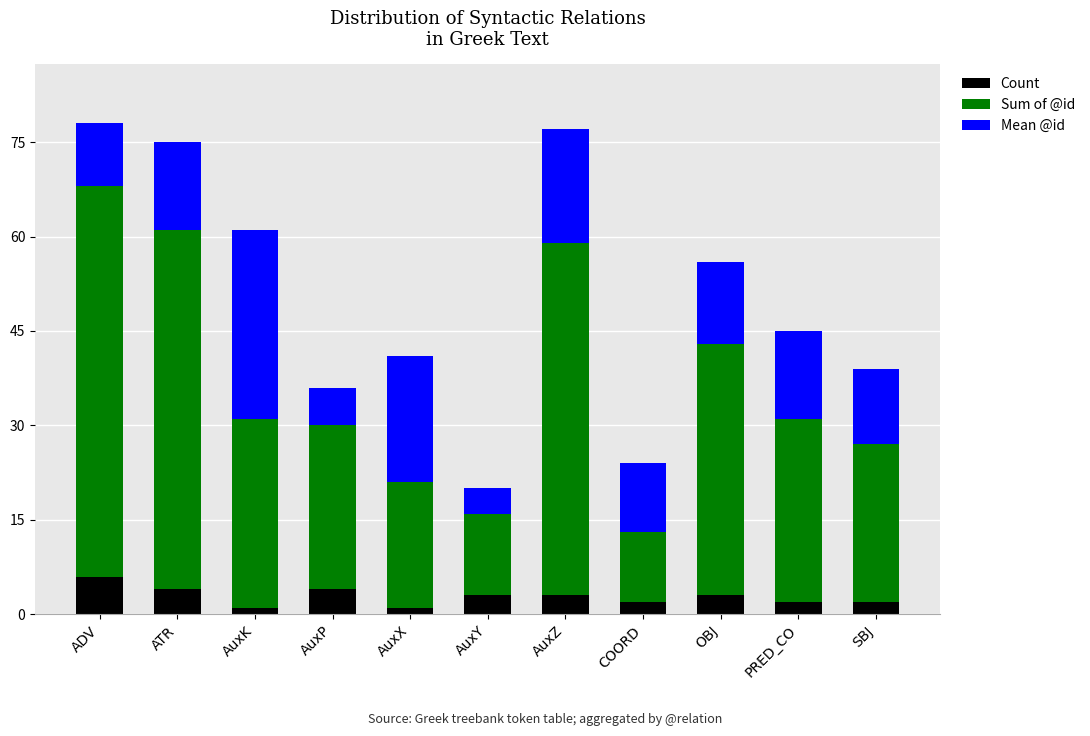

What is the highest value of the Count series?

6